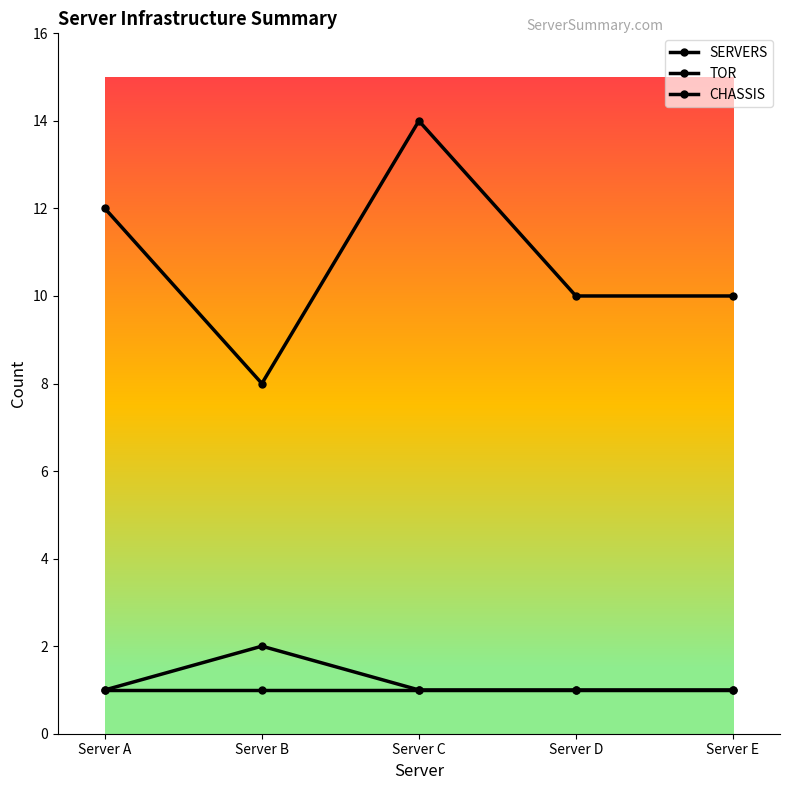

The value of TOR at Server A is 2. True or false?

False